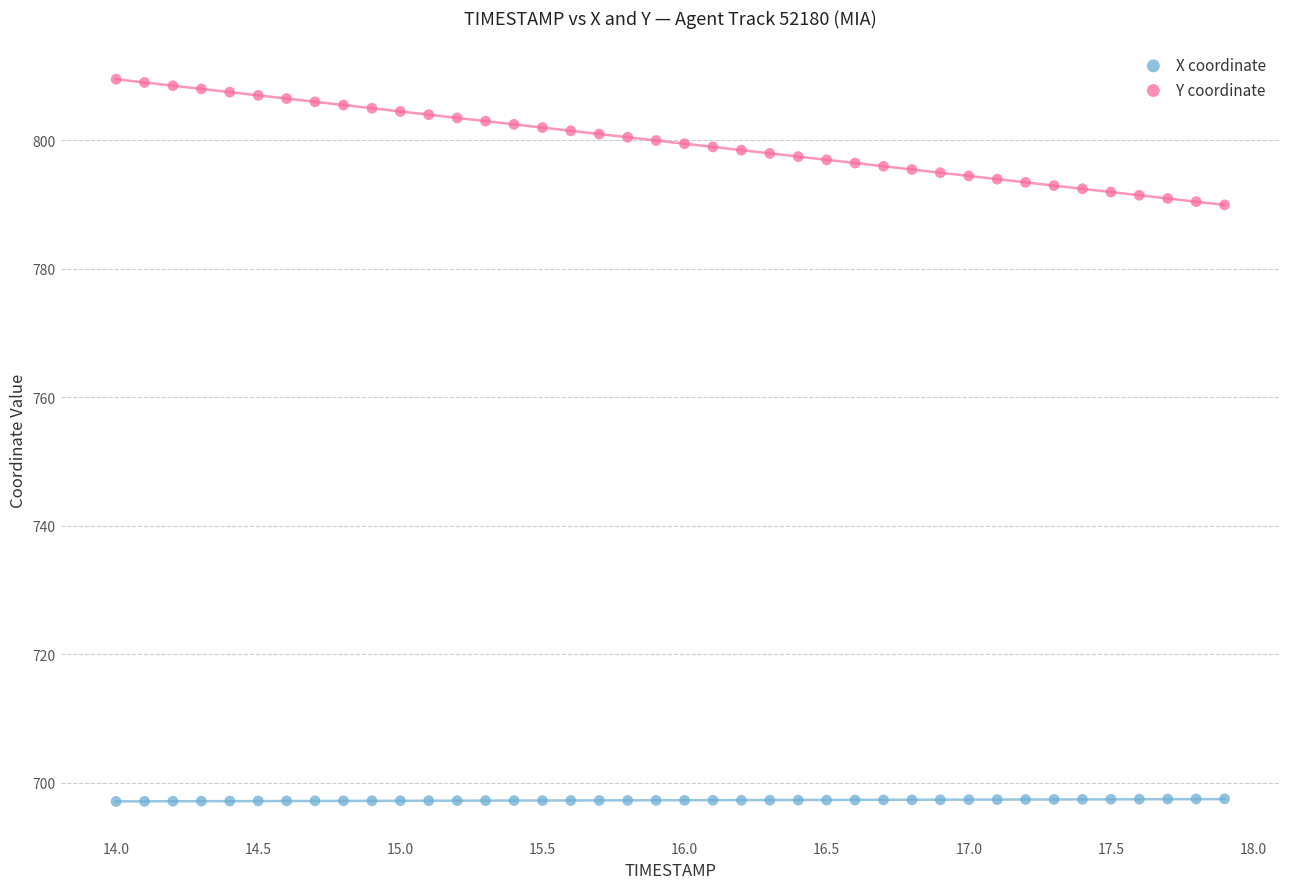

What are all the series names shown in the legend?

X coordinate, Y coordinate